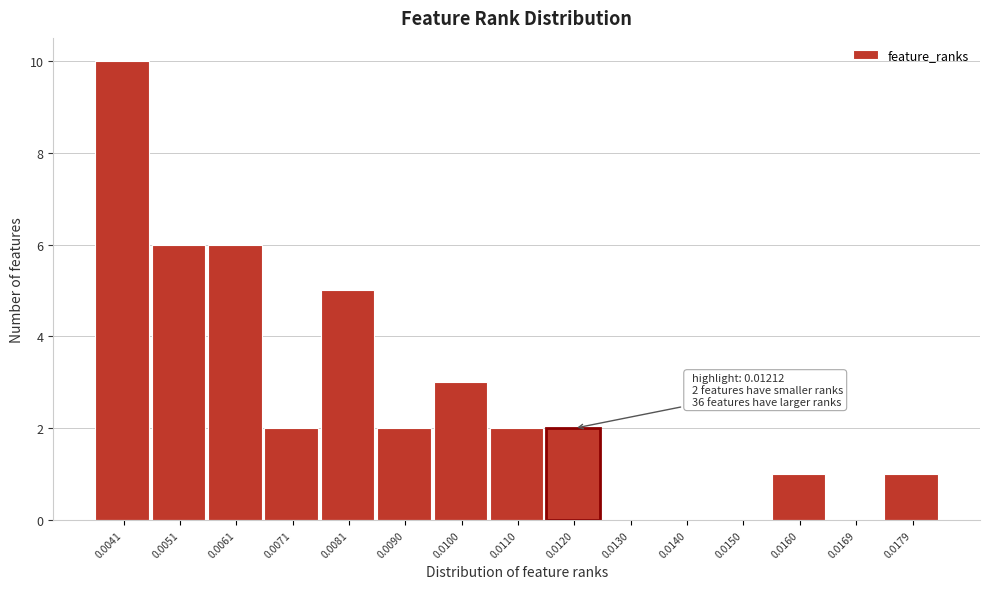

Reading left to right, extract all data points from this chart.

0.0041=10	0.0051=6	0.0061=6	0.0071=2	0.0081=5	0.0090=2	0.0100=3	0.0110=2	0.0120=2	0.0130=0	0.0140=0	0.0150=0	0.0160=1	0.0169=0	0.0179=1